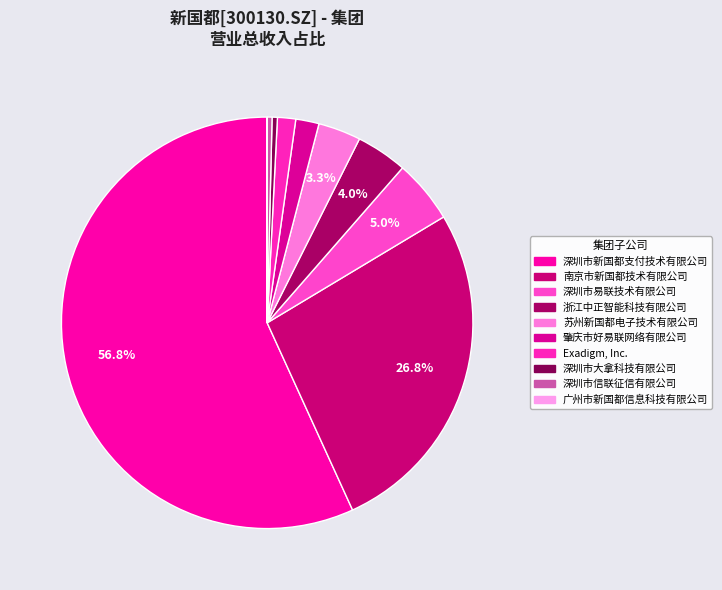

Count the number of slices in the pie.

10